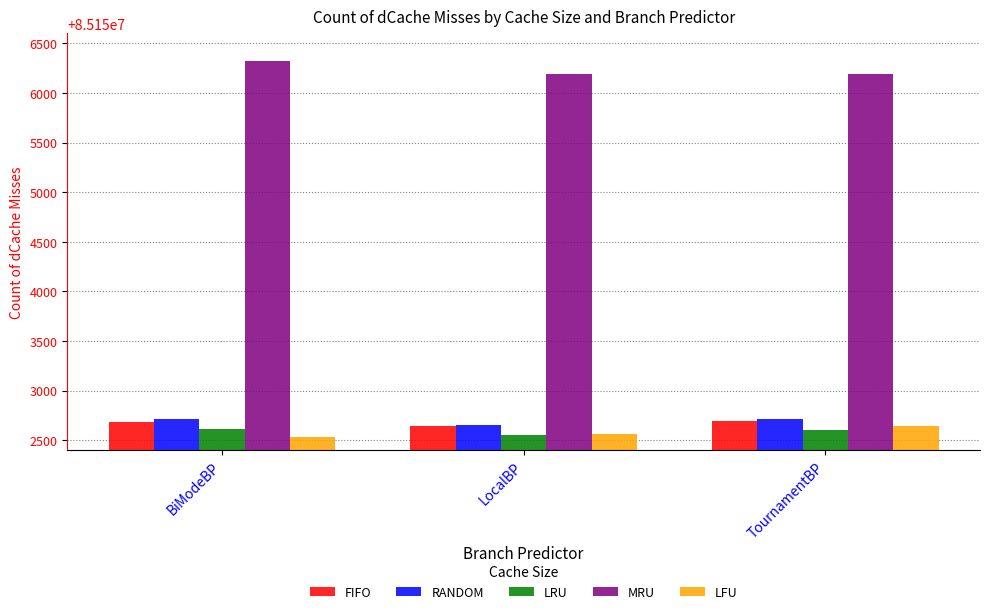

What is the spread (max minus min) of values at BiModeBP?

3783